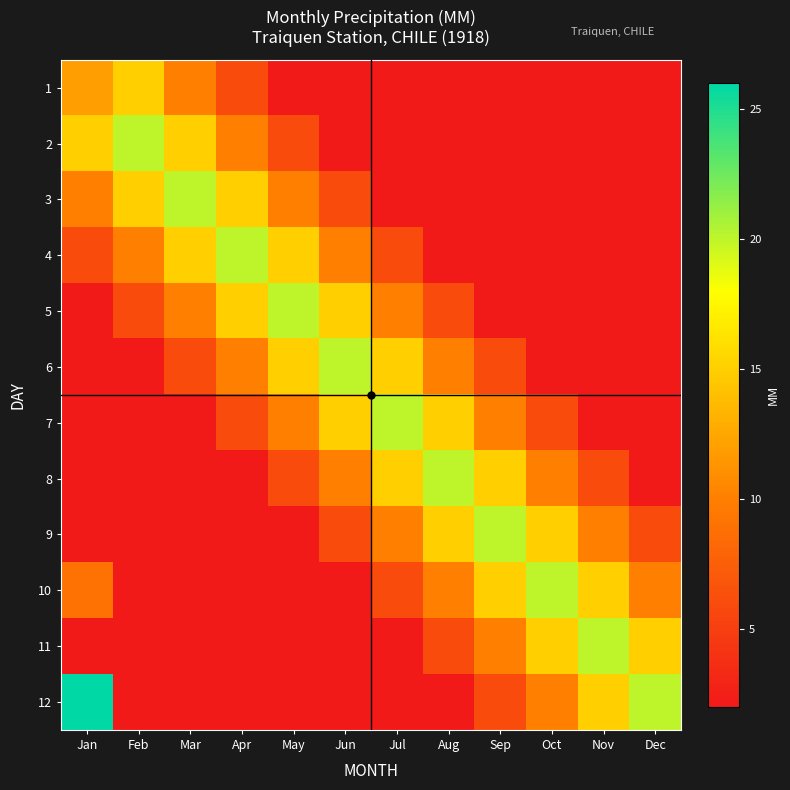

Rank the series by their maximum value, from highest to lowest.

12, 2, 3, 4, 5, 6, 7, 8, 9, 10, 11, 1